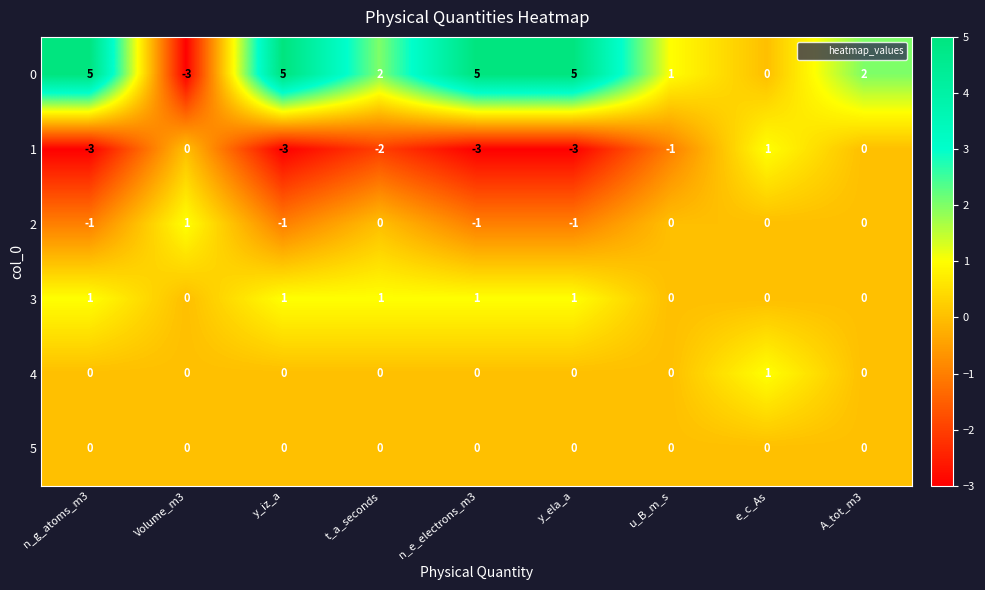

The 2 series shows -1 at y_iz_a. True or false?

True